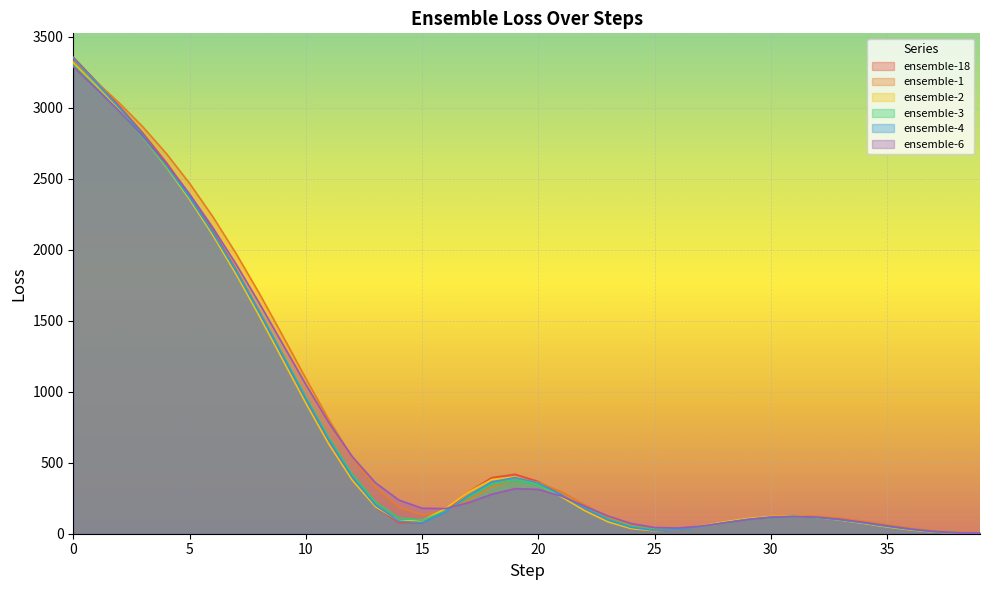

What is the sum of the ensemble-2 values at 5 and 3?

5148.1